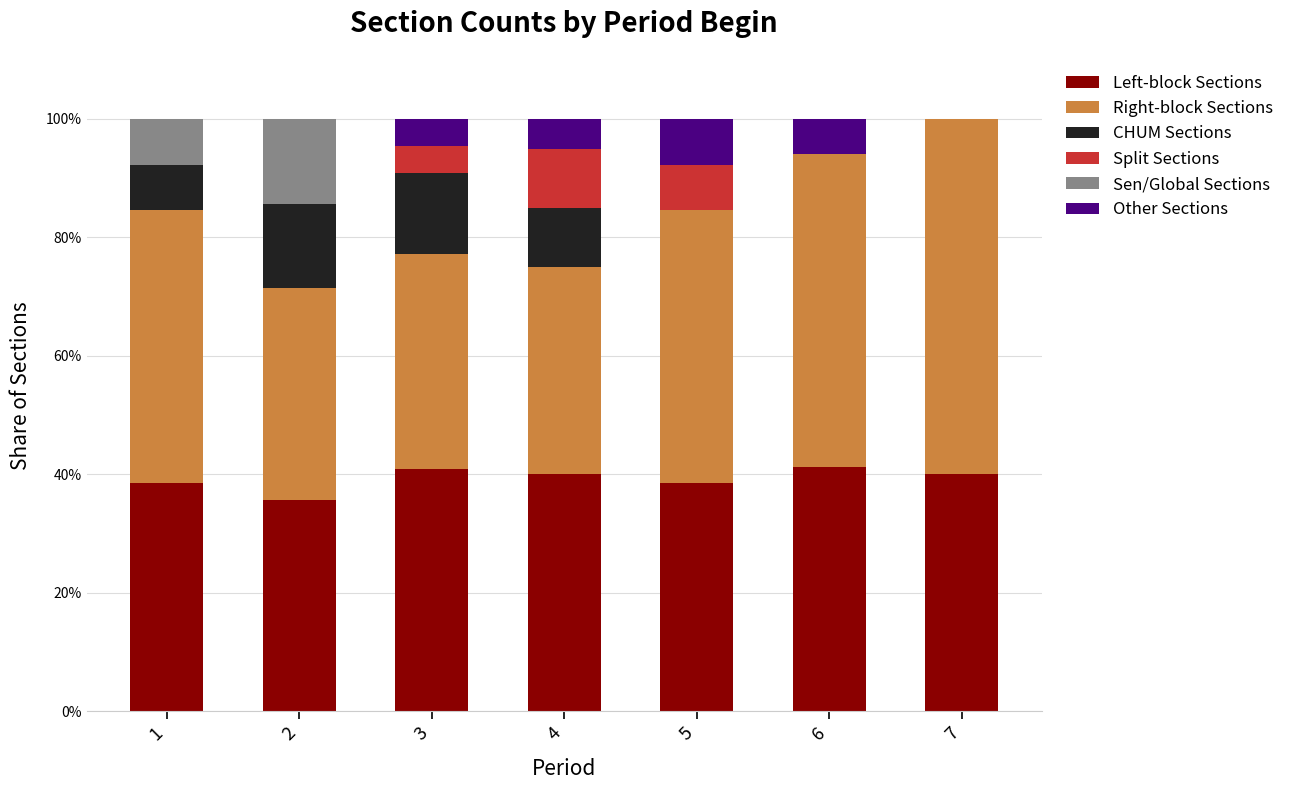

Between 1 and 4, which is larger?

4